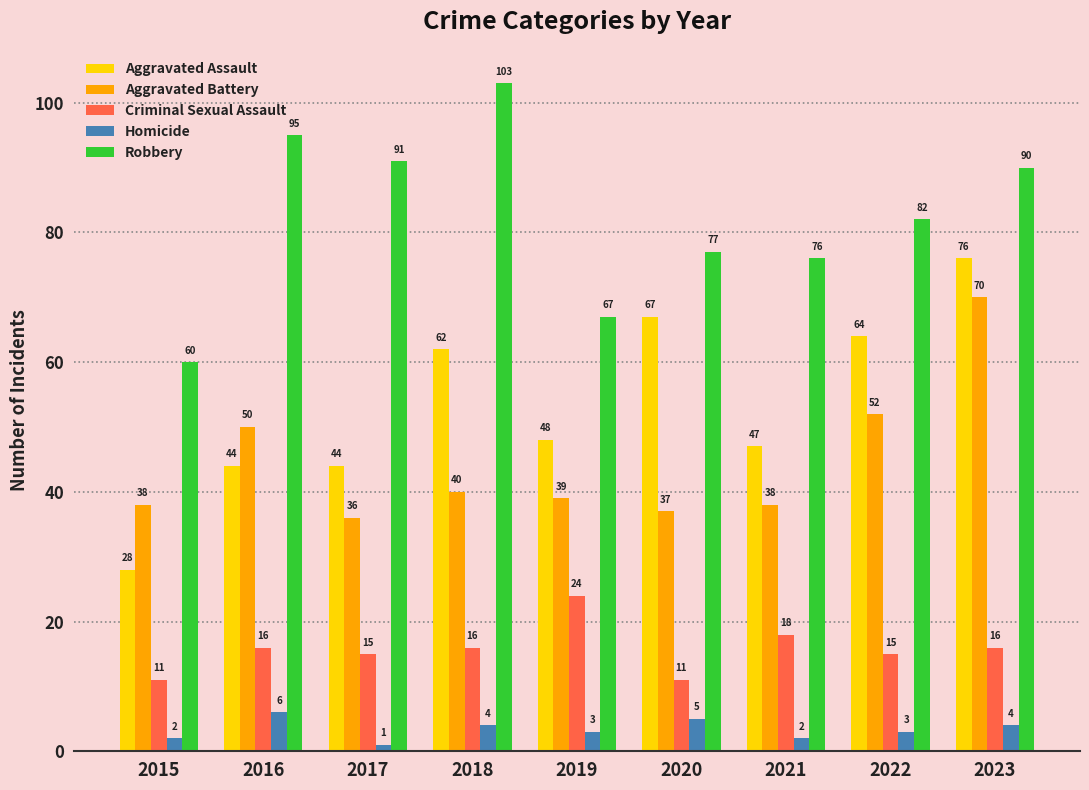

What are all the series names shown in the legend?

Aggravated Assault, Aggravated Battery, Criminal Sexual Assault, Homicide, Robbery